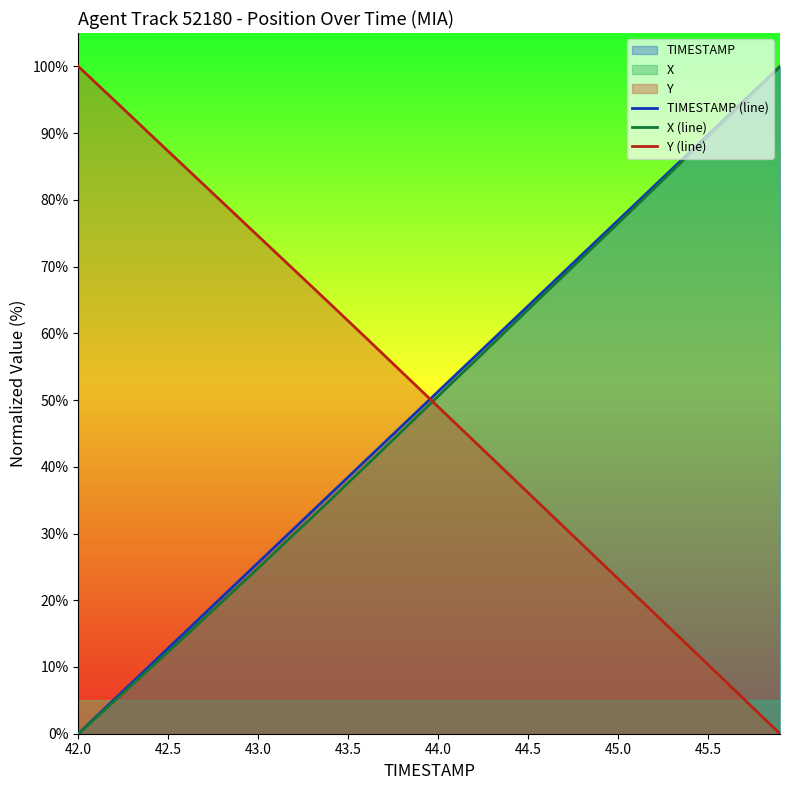

How many series are shown in this chart?

3